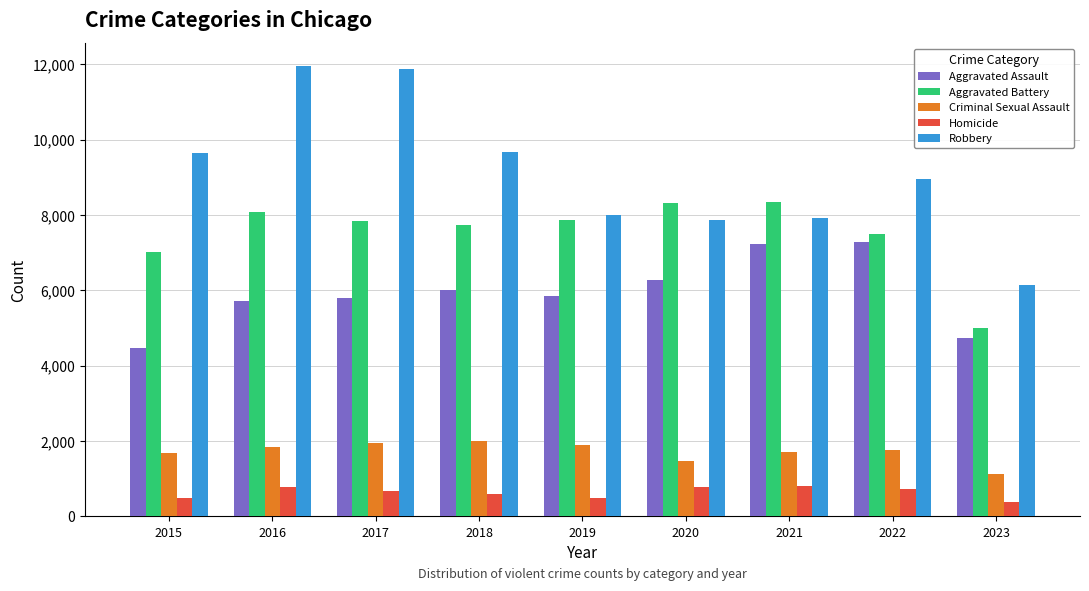

Is the value of Aggravated Assault at 2021 greater than the value of Criminal Sexual Assault at 2015?

Yes